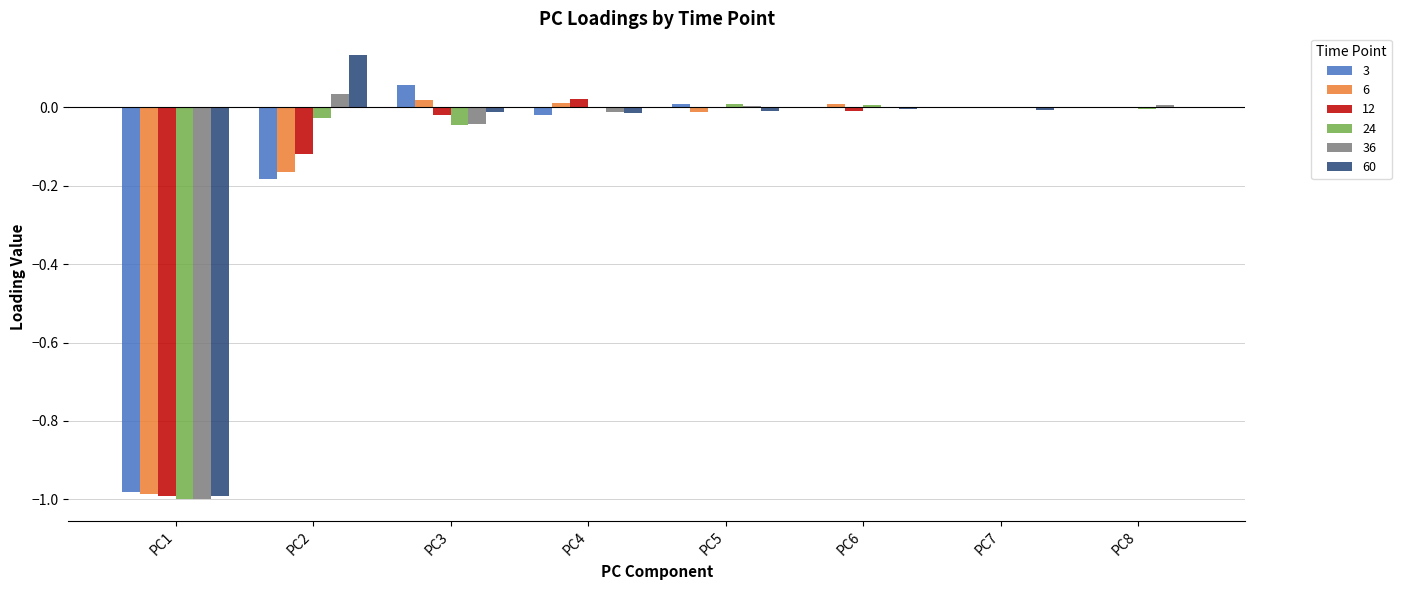

How many data points does each series have?

8